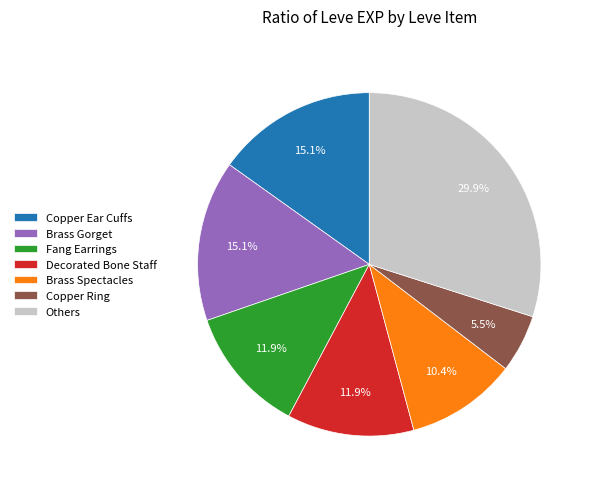

What is the total percentage of Copper Ring and Brass Spectacles?

15.9%